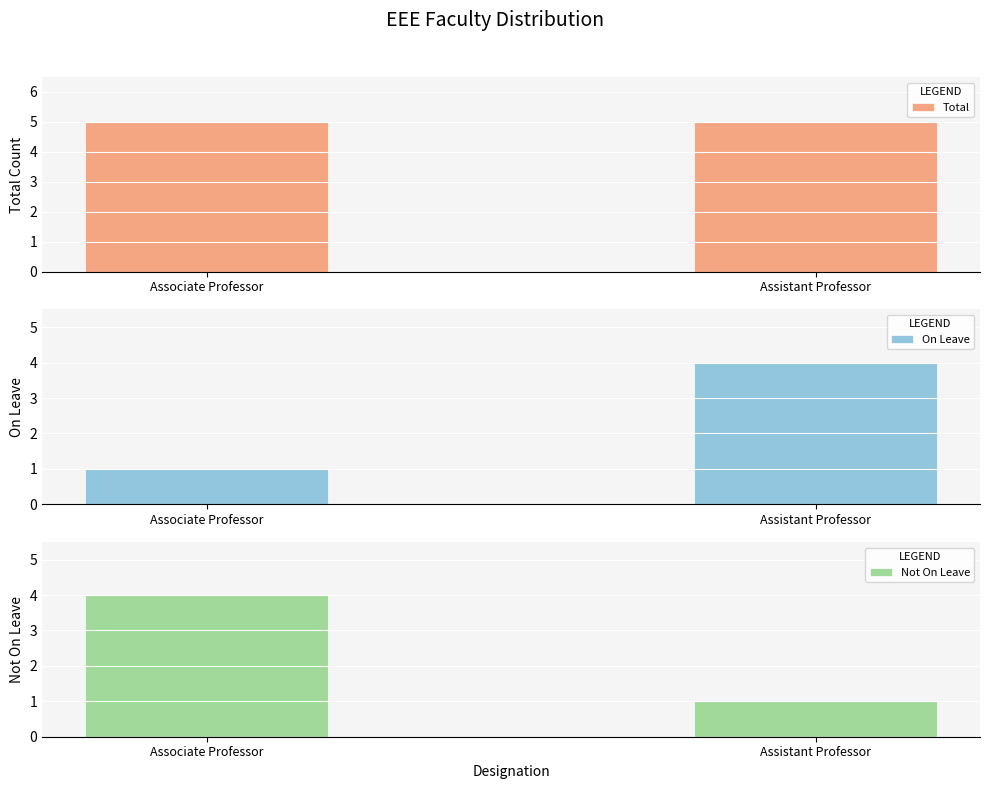

What is the difference between the Not On Leave values at Assistant Professor and Associate Professor?

3